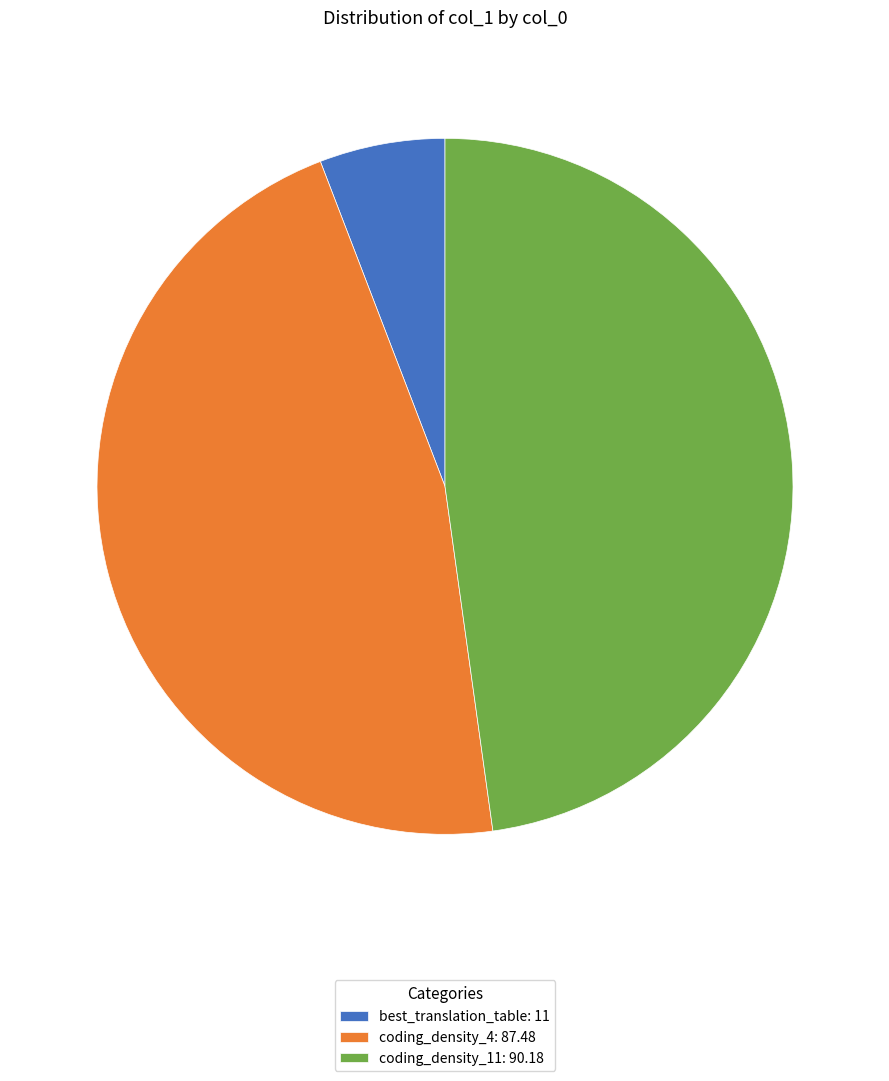

Which category has the biggest portion of the pie?

coding_density_11